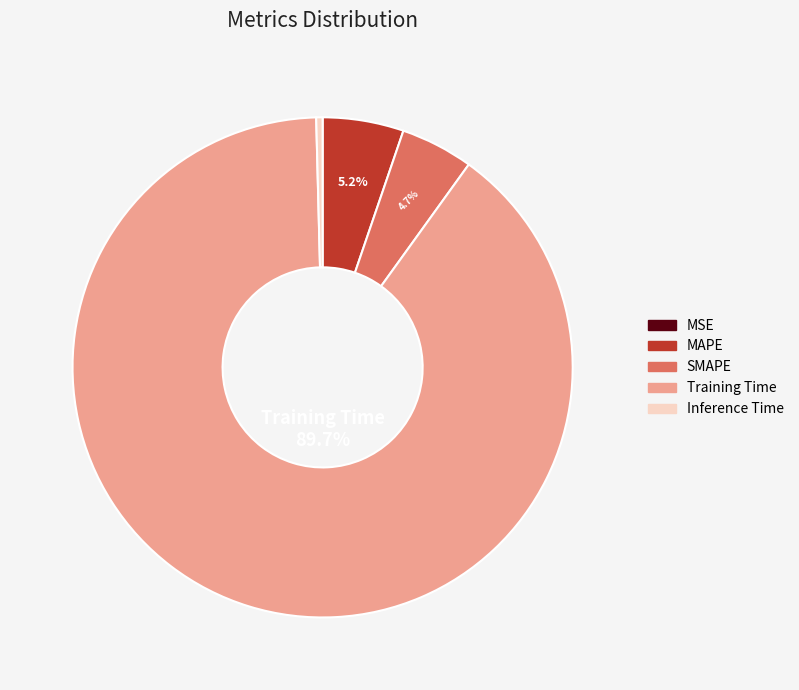

Between Inference Time and Training Time, which is larger?

Training Time